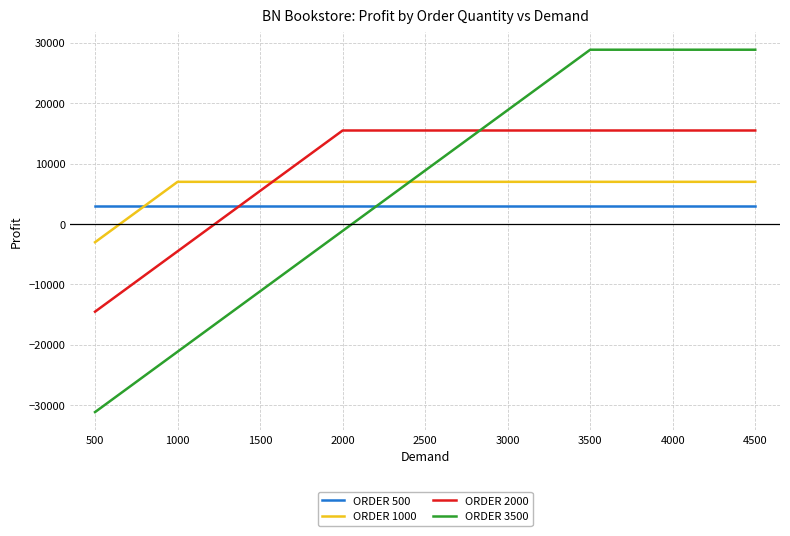

Rank the series at 3500 from lowest to highest value.

ORDER 500, ORDER 1000, ORDER 2000, ORDER 3500